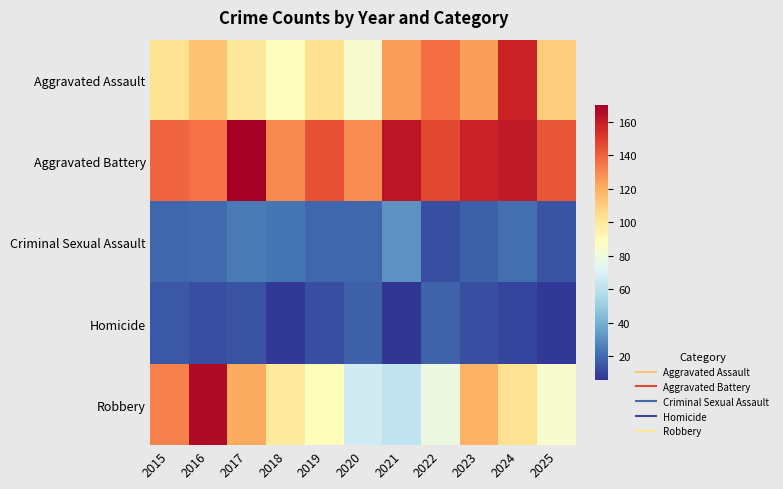

Reading right to left, what are all the values shown in this chart?

Aggravated Assault: 2025=111	2024=158	2023=125	2022=137	2021=125	2020=83	2019=104	2018=88	2017=100	2016=114	2015=103
Aggravated Battery: 2025=143	2024=161	2023=158	2022=147	2021=162	2020=129	2019=145	2018=130	2017=170	2016=136	2015=139
Criminal Sexual Assault: 2025=14	2024=21	2023=17	2022=13	2021=31	2020=19	2019=19	2018=23	2017=24	2016=20	2015=19
Homicide: 2025=7	2024=10	2023=13	2022=18	2021=6	2020=17	2019=13	2018=7	2017=14	2016=13	2015=15
Robbery: 2025=84	2024=103	2023=119	2022=78	2021=62	2020=67	2019=89	2018=99	2017=121	2016=166	2015=132